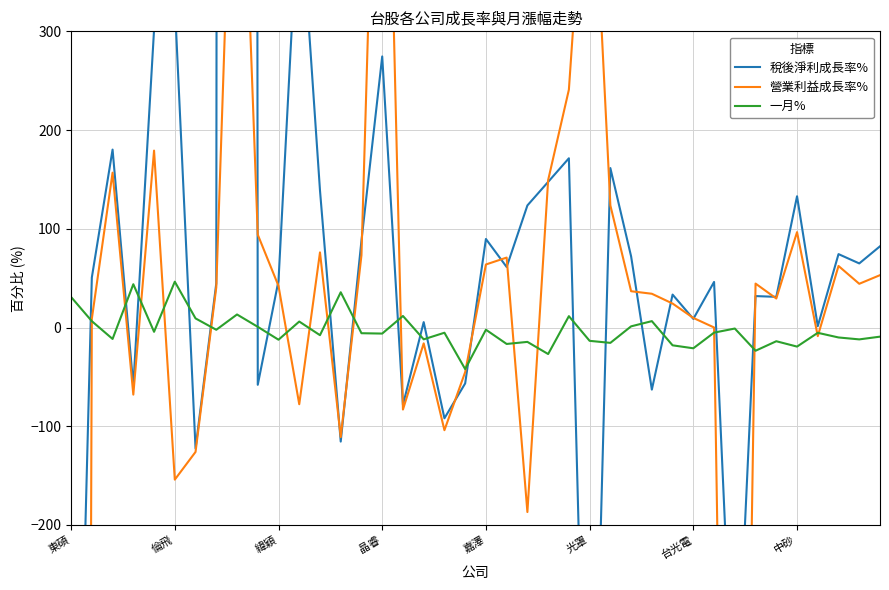

True or false: 一月% has more than 0 points higher than both neighbors.

True